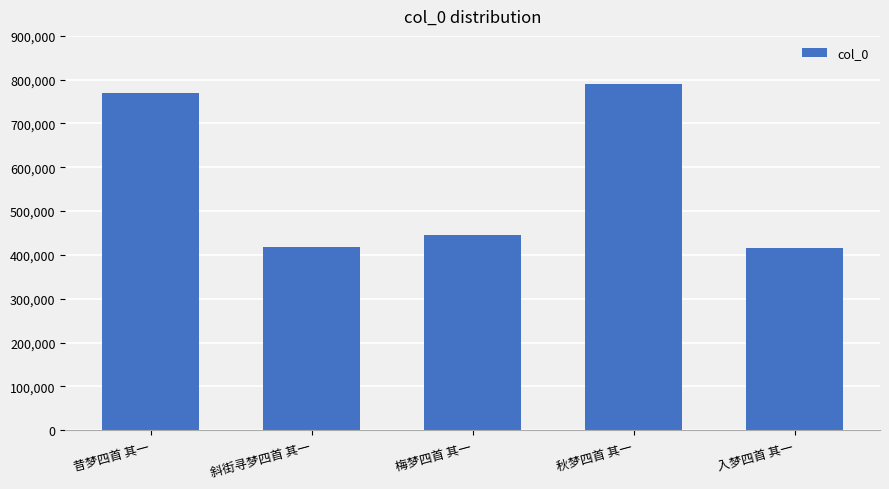

The chart shows a value of 1272164 at 昔梦四首 其一. True or false?

False